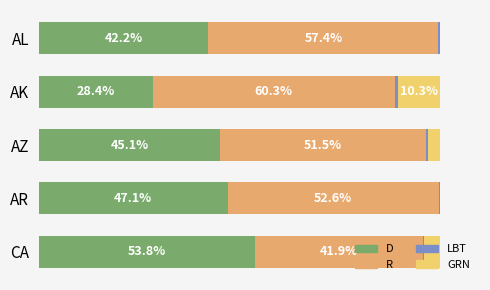

Reading left to right, what are all the values shown in this chart?

D: 42.2	28.4	45.1	47.1	53.8
R: 57.4	60.3	51.5	52.6	41.9
LBT: 0.4	0.9	0.4	0.3	0.4
GRN: 0.0	10.3	3.0	0.0	3.8